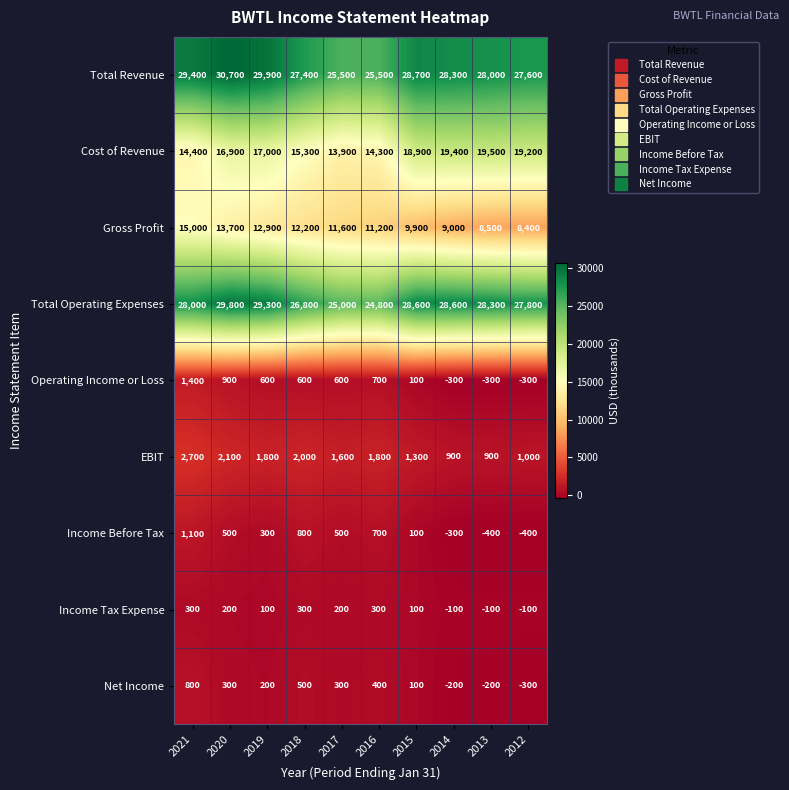

What is the sum of all Operating Income or Loss values?

4000